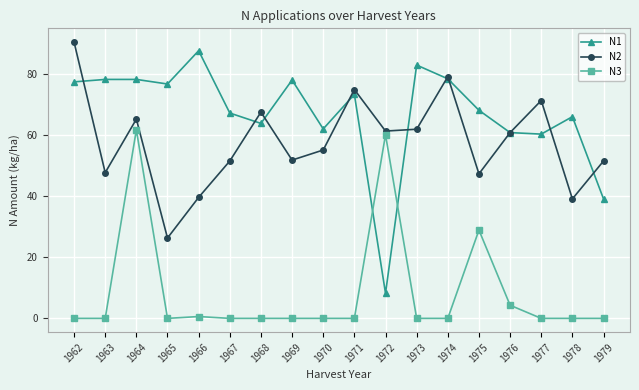

Which series ends up on top after the final intersection of N1 and N2?

N2